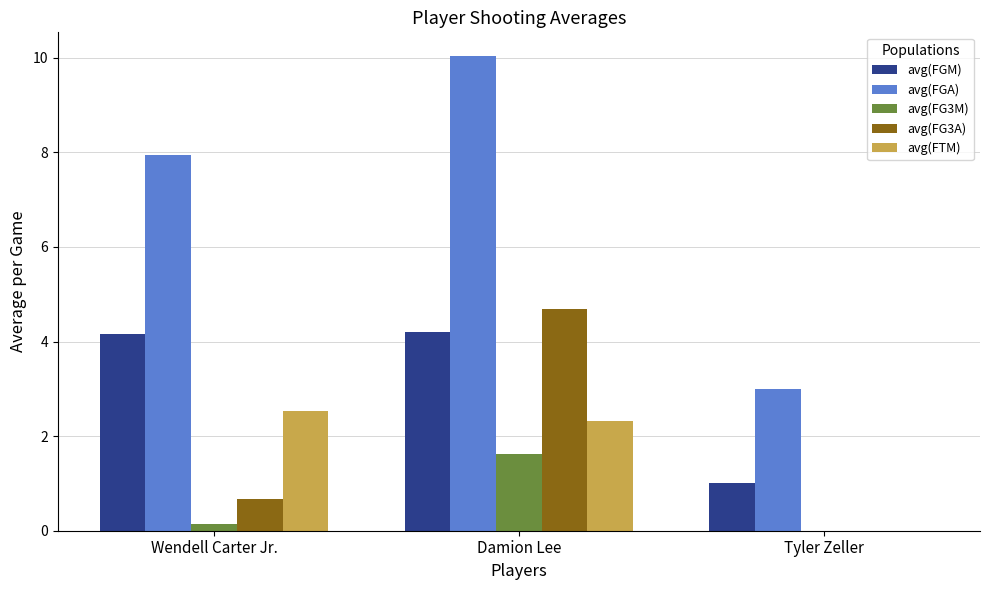

The value of avg(FG3A) at Tyler Zeller is -2.8. True or false?

False